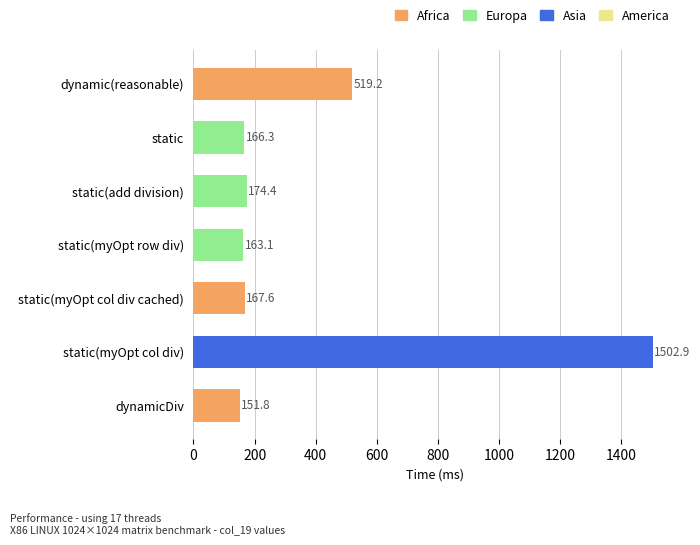

Is it true that the value at dynamicDiv is 151.8?

True